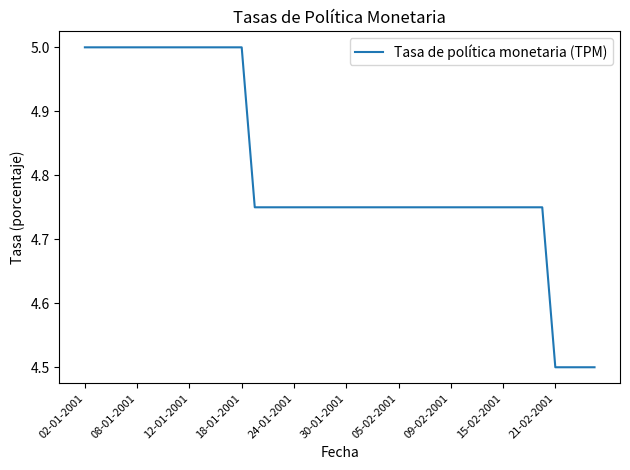

What is the difference between the maximum and minimum values?

0.5